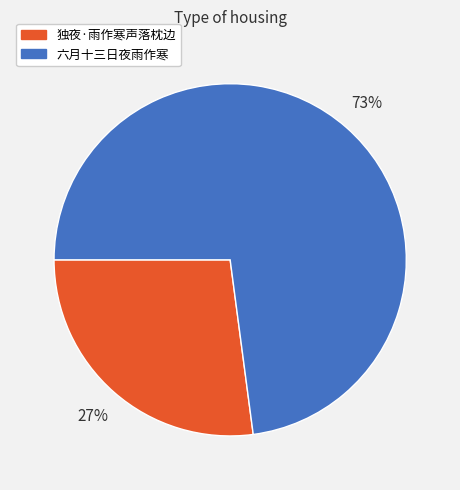

How many segments does this pie chart have?

2